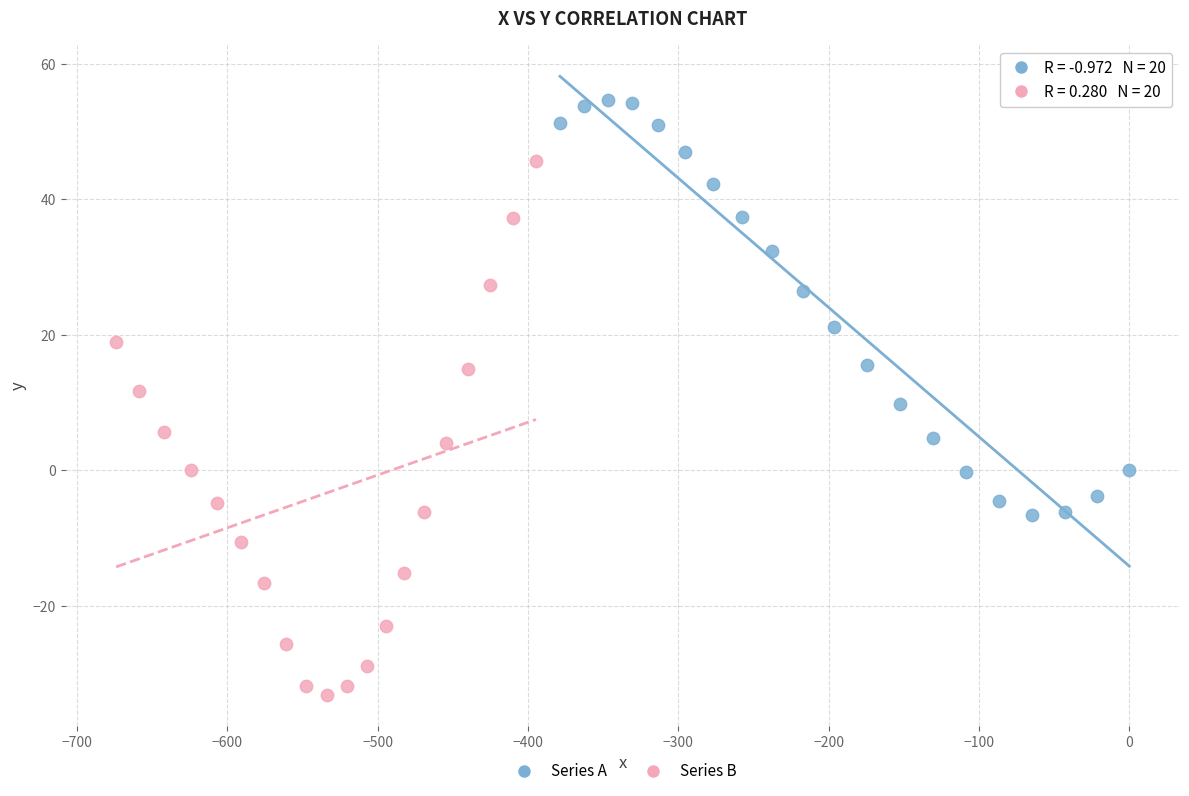

Which series has the widest spread of Y values?

Series B